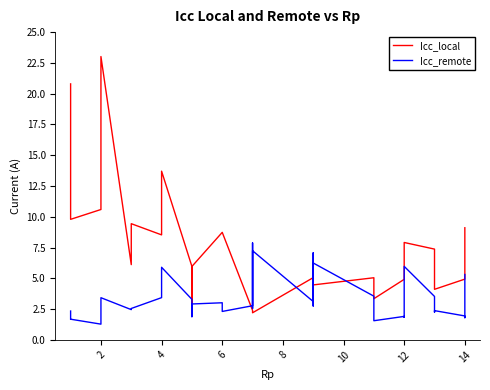

True or false: Icc_local has more than 2 points higher than both neighbors.

True